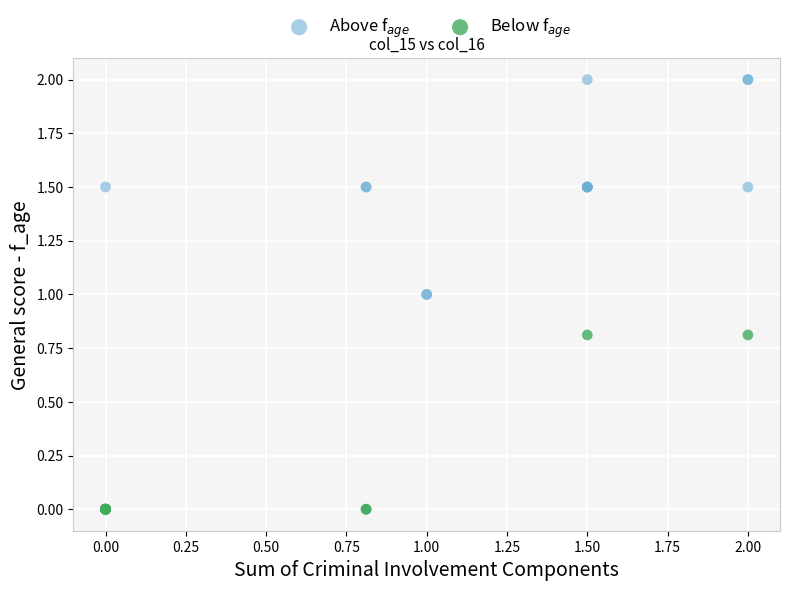

What are all the series names shown in the legend?

Above f$_{age}$, Below f$_{age}$